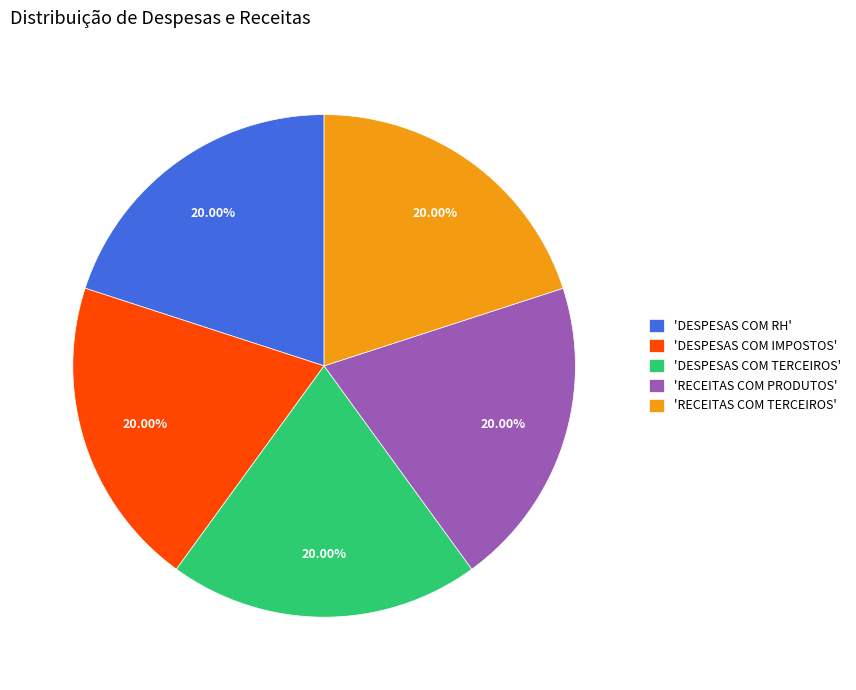

Is the sum of 'DESPESAS COM RH' and 'RECEITAS COM PRODUTOS' greater than half?

No